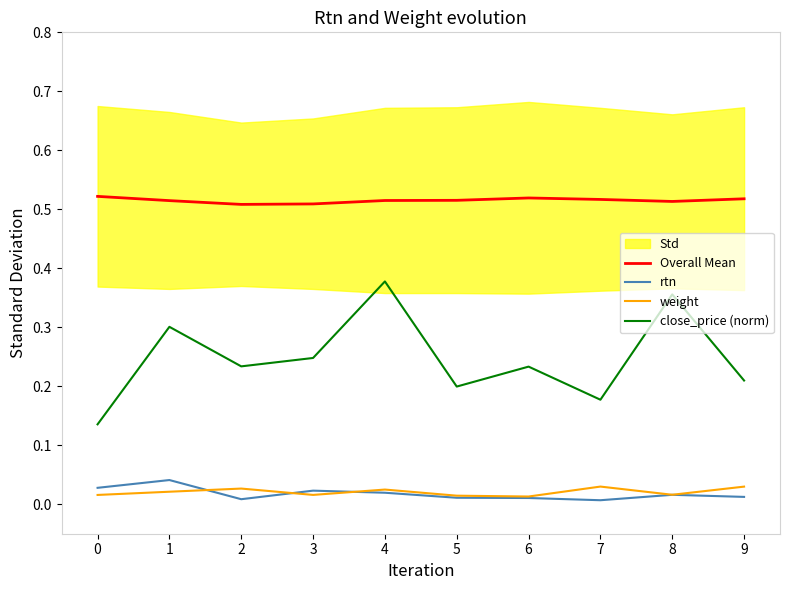

What is the total value across all series at 2?

0.8